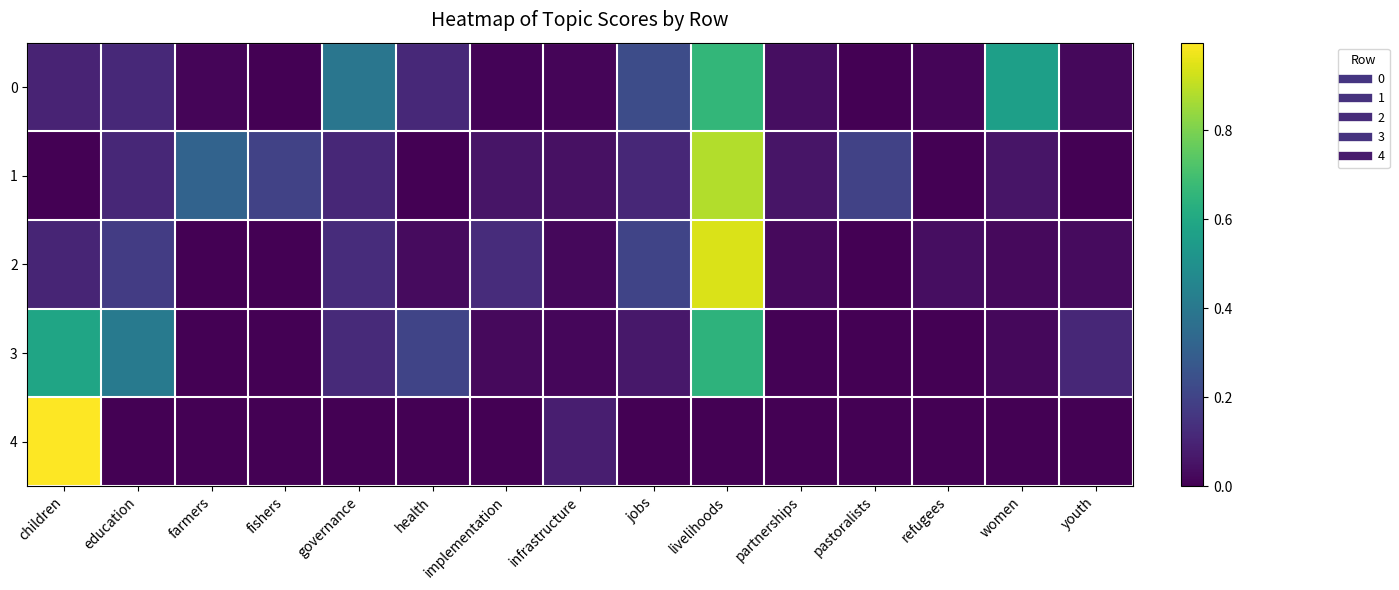

List the series in order of their peak value, lowest first.

3, 0, 1, 2, 4